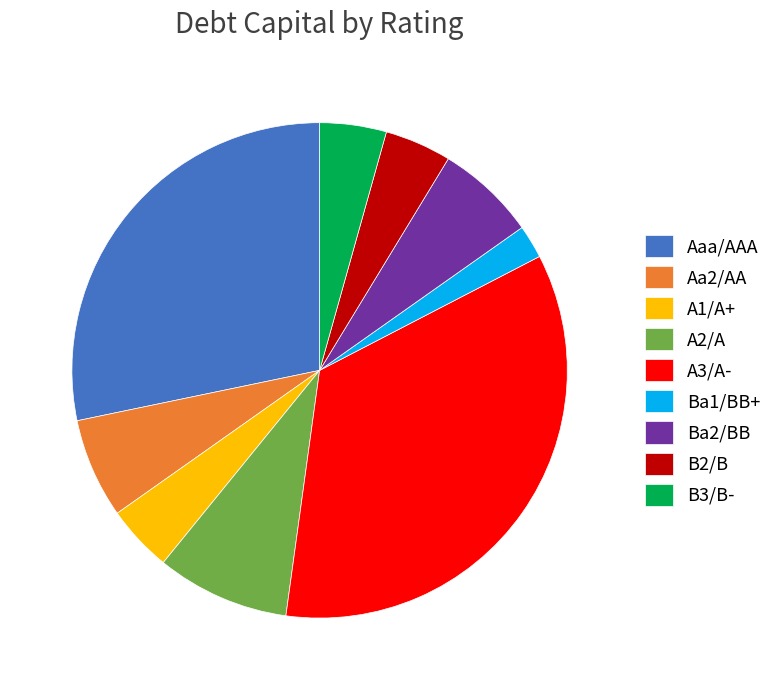

Does any single category account for the majority?

No